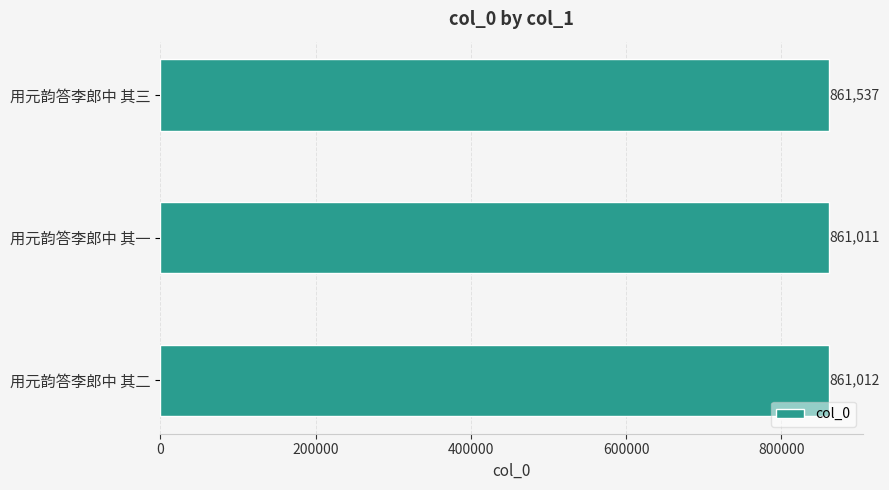

True or false: the data shows 1501773 at 用元韵答李郎中 其二.

False